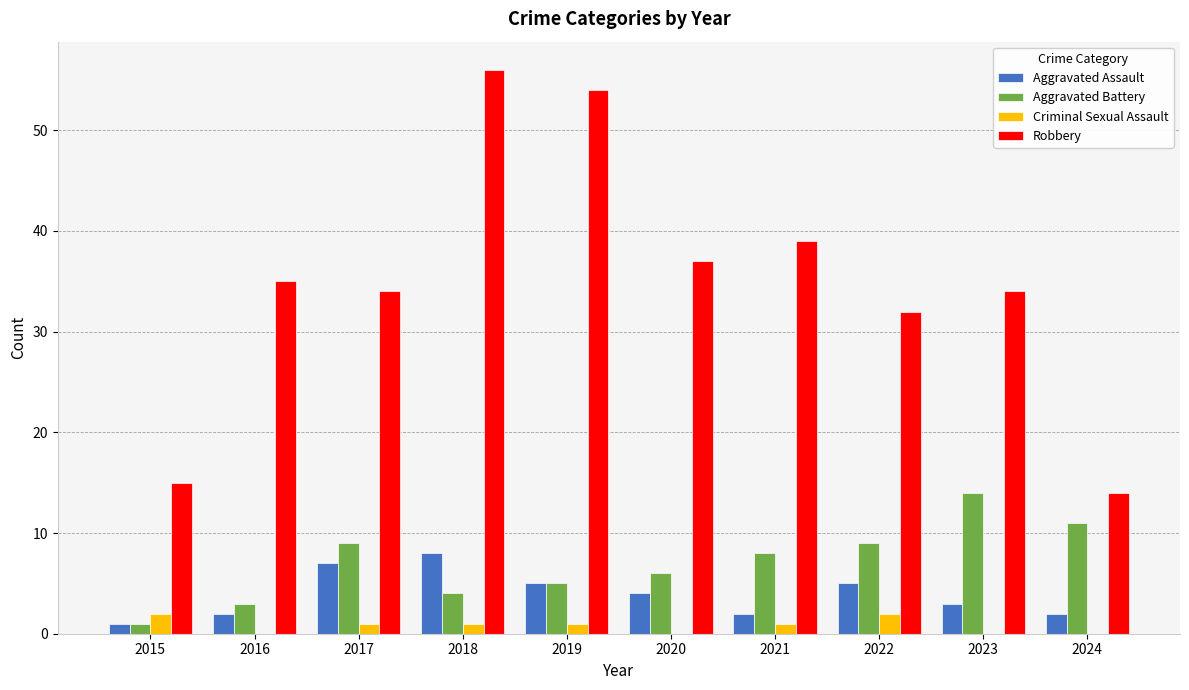

What is the total value across all series at 2019?

65